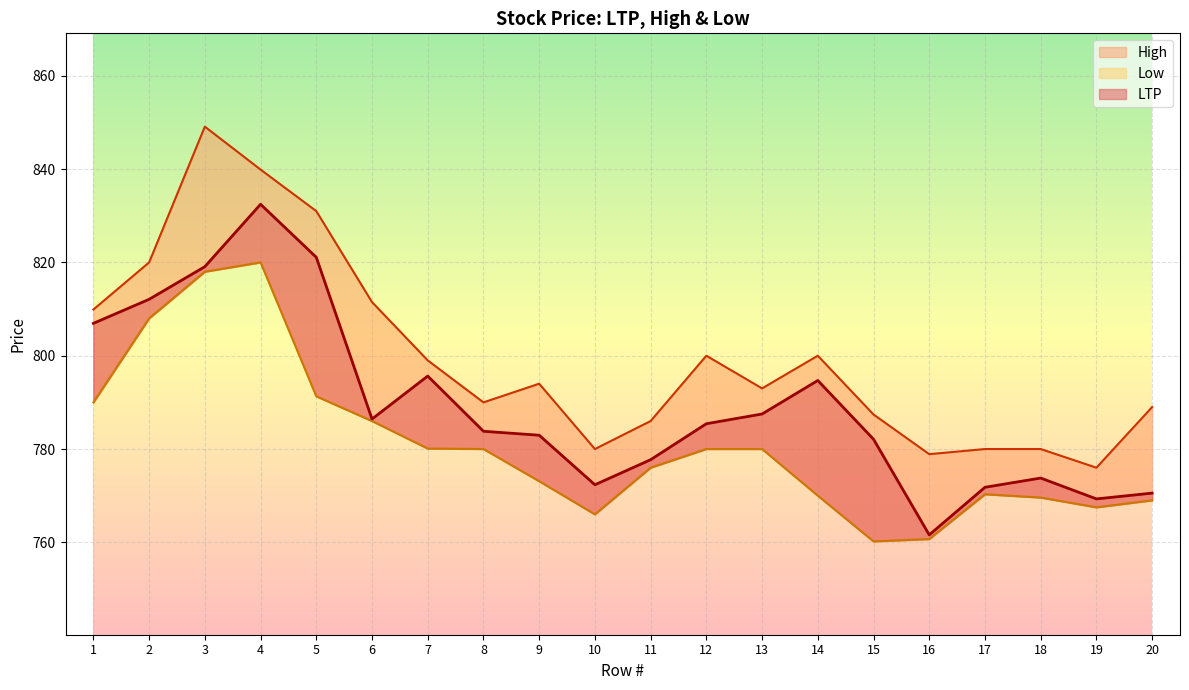

Reading left to right, extract all data points from this chart.

LTP: 806.9	812.1	819.1	832.5	821.1	786.4	795.6	783.8	783.0	772.3	777.7	785.4	787.5	794.7	782.1	761.6	771.8	773.8	769.3	770.5
High: 809.9	820.0	849.1	839.9	831.0	811.5	799.0	790.0	794.0	780.0	786.0	800.0	793.0	800.0	787.4	778.9	780.0	780.0	776.0	789.0
Low: 790.0	808.0	818.0	820.0	791.3	786.0	780.1	780.0	773.1	766.0	776.0	780.0	780.0	770.0	760.2	760.7	770.3	769.6	767.5	769.0